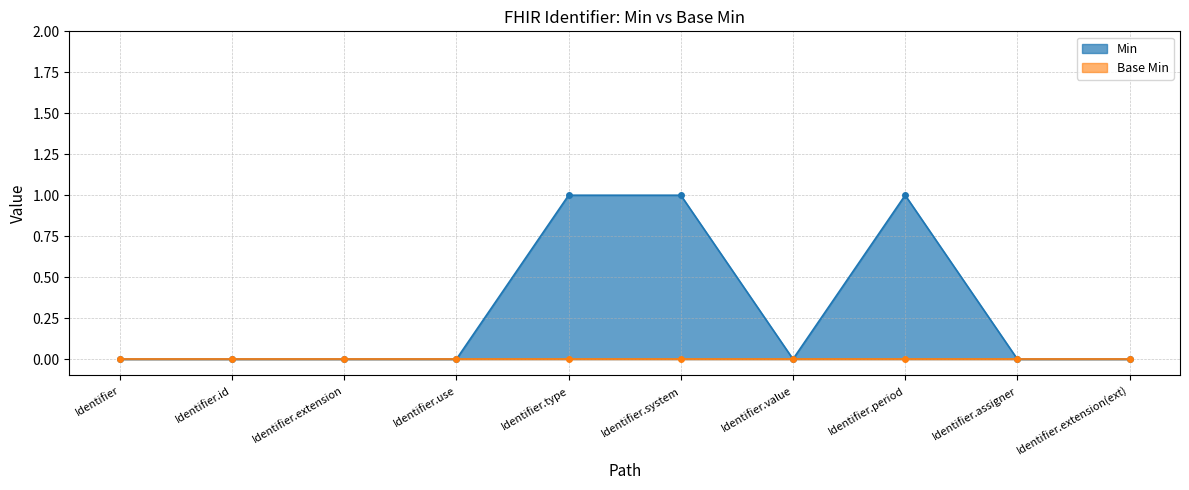

What is the approximate value at Identifier.type?

1